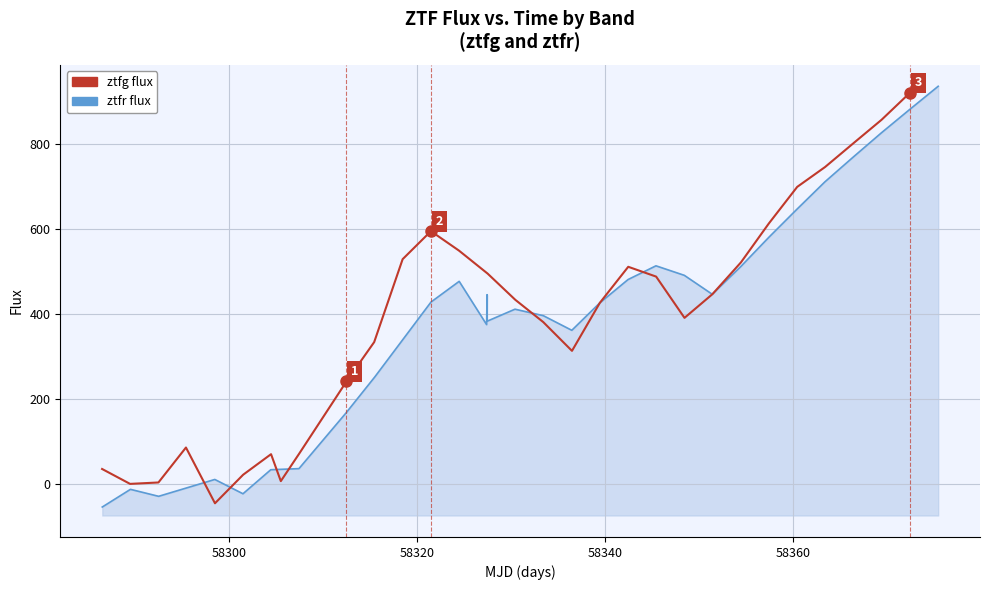

What are all the series names shown in the legend?

ztfg, ztfr